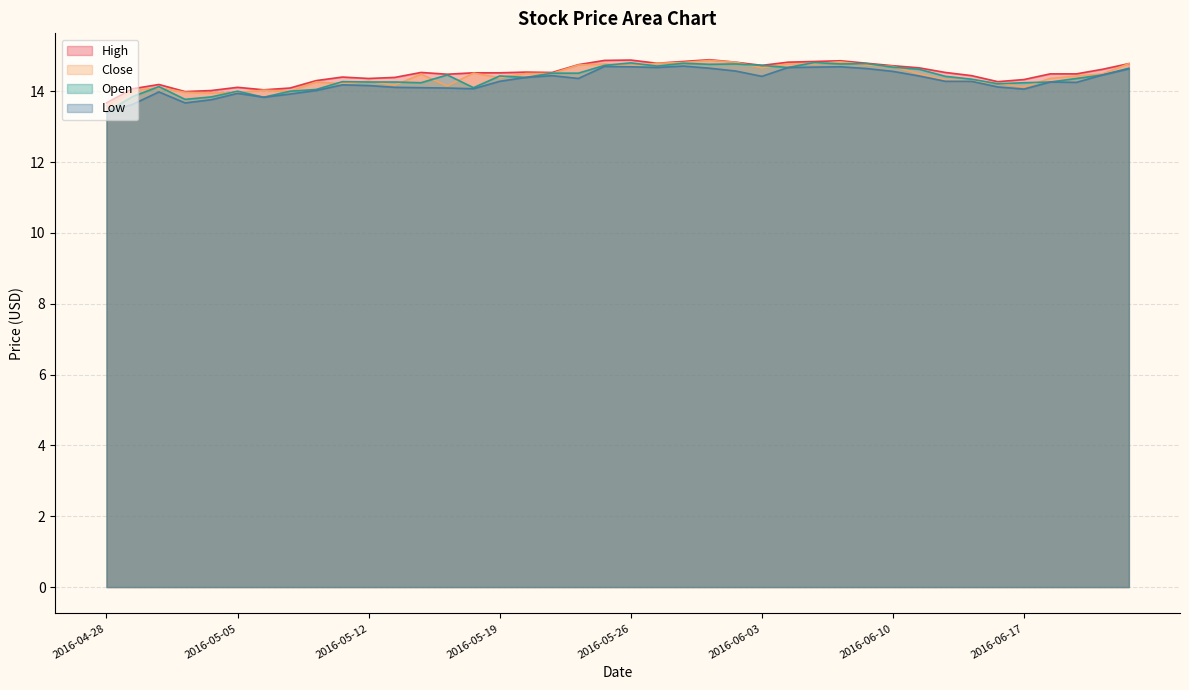

What is the total value across all series at 2016-06-14?

57.5